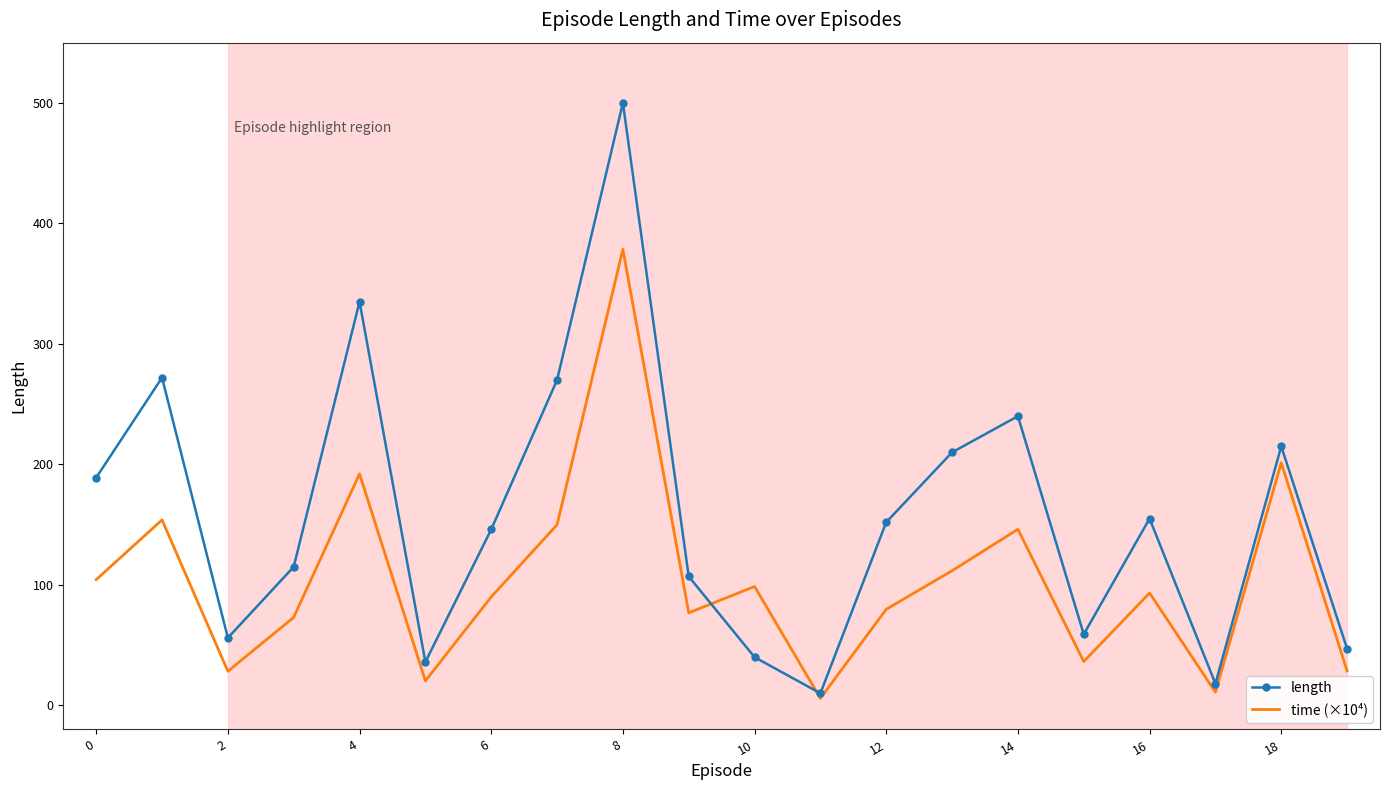

List the series in order of their peak value, lowest first.

time (×10⁴), length